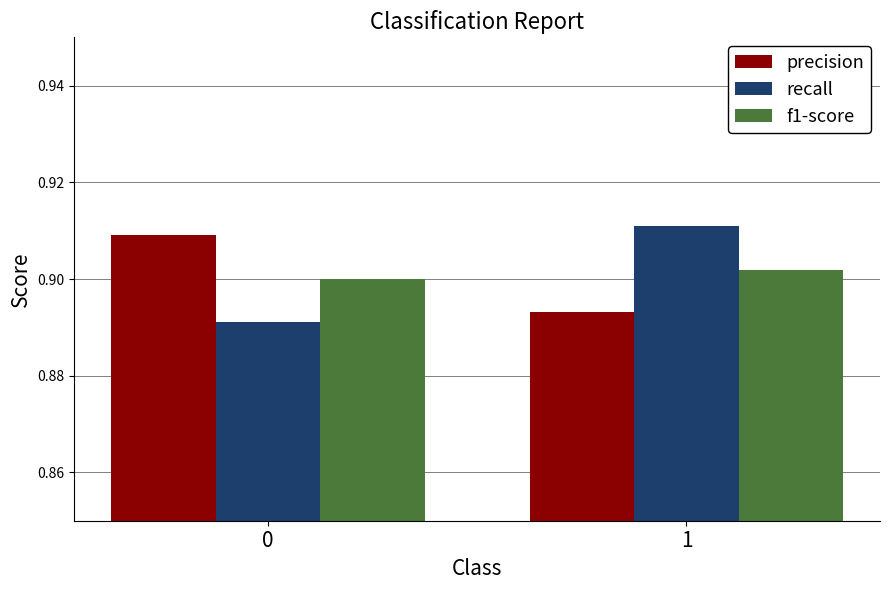

Between 0 and 1, which series saw the biggest shift?

recall